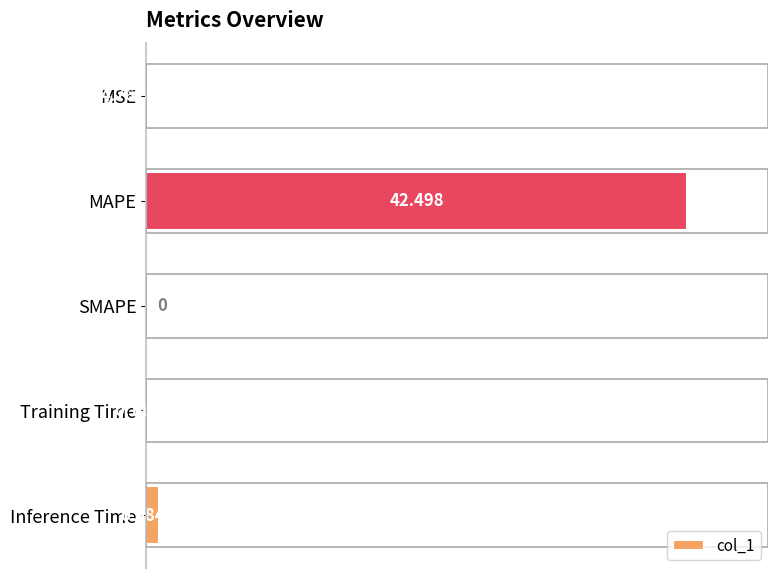

How many positive values are there?

4